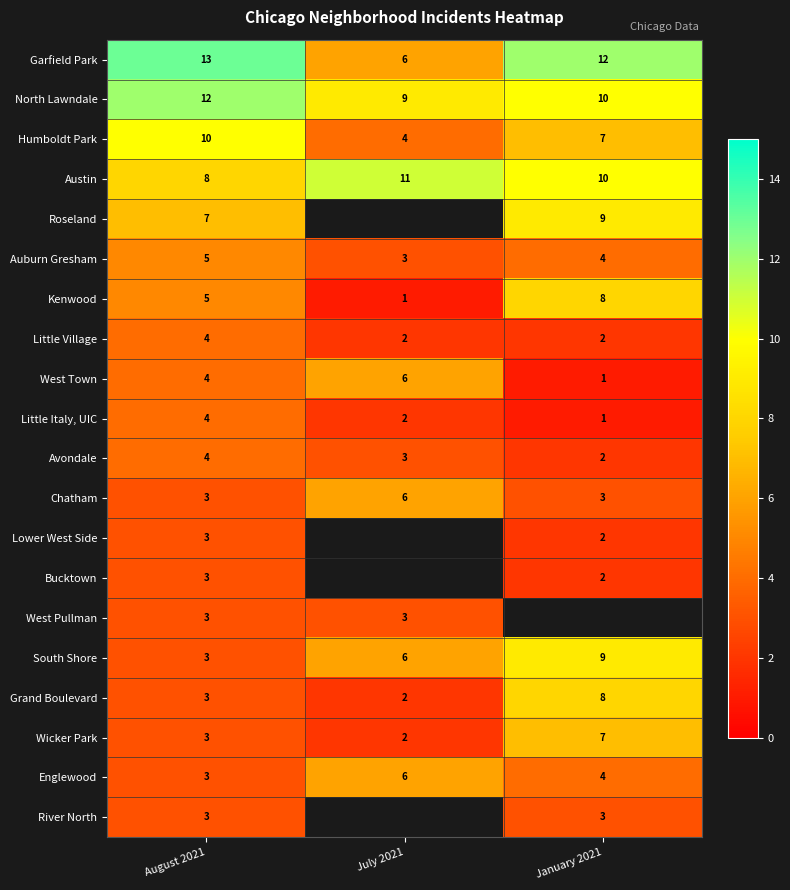

What is the smallest value displayed?

1.0